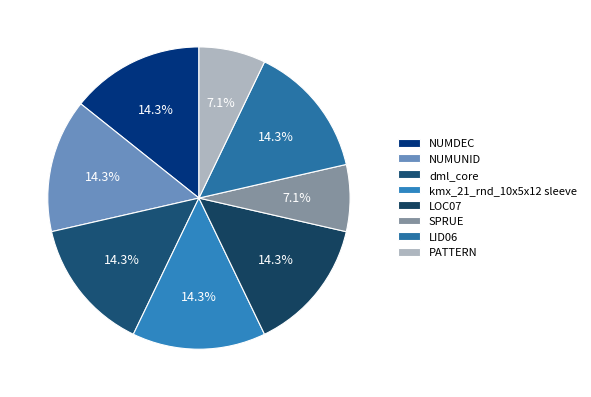

To the nearest percent, what is the difference between the SPRUE and dml_core slice percentages?

7%